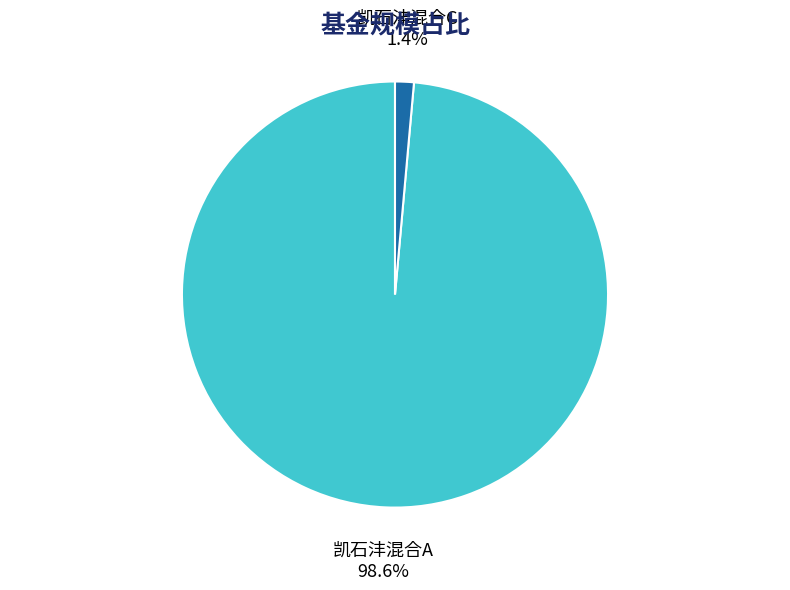

Is there a majority slice in this chart?

Yes